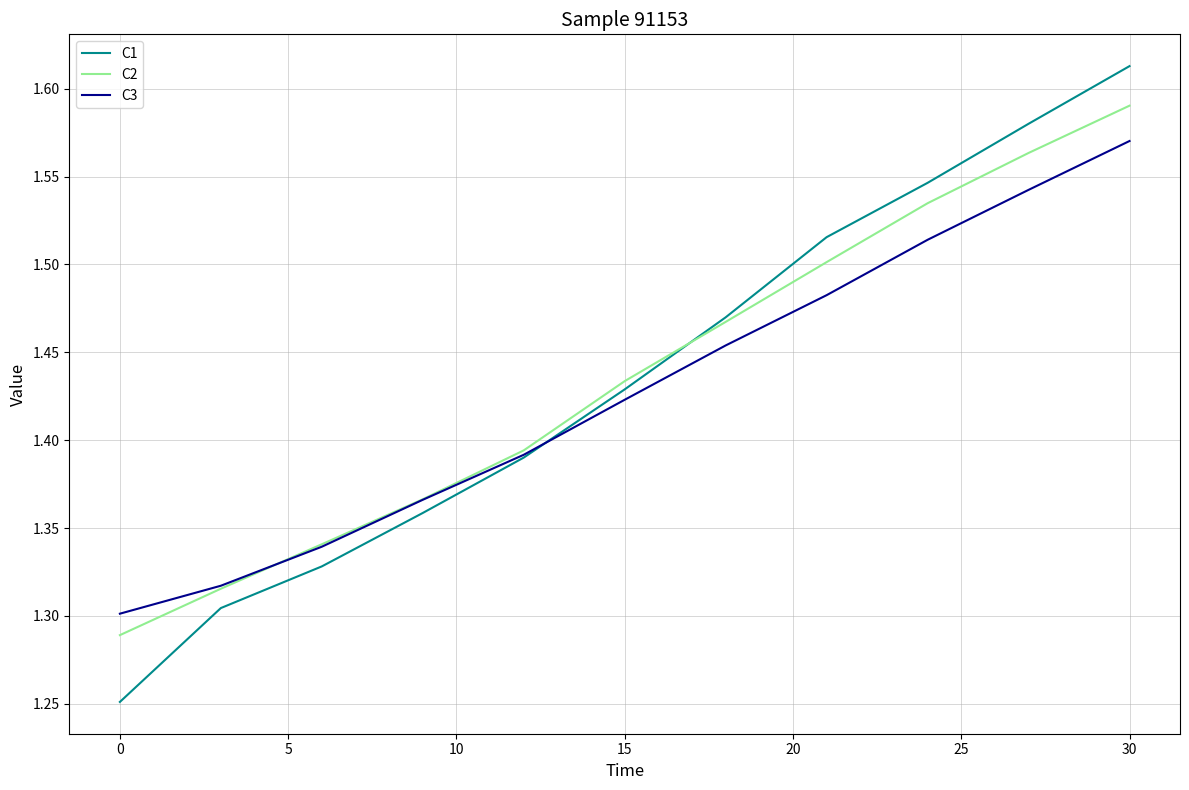

How many intersections are there between C3 and C1?

1